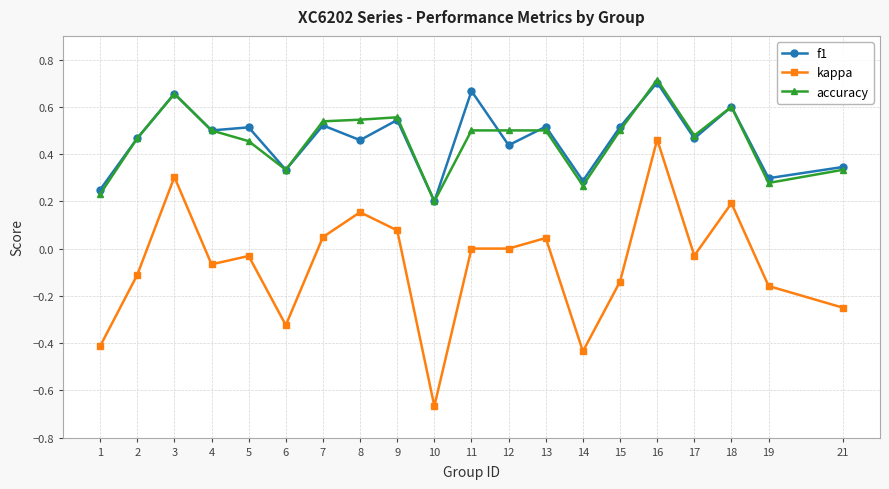

Where is the first local minimum for accuracy?

6